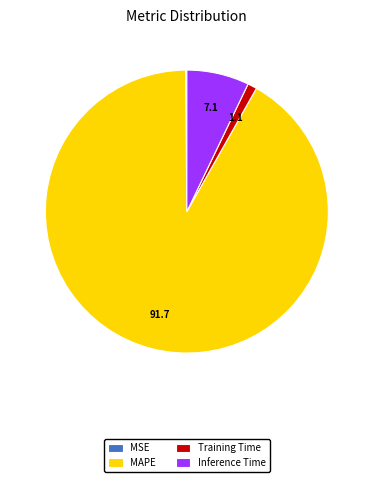

Is it true that Inference Time is 20% of the pie?

False